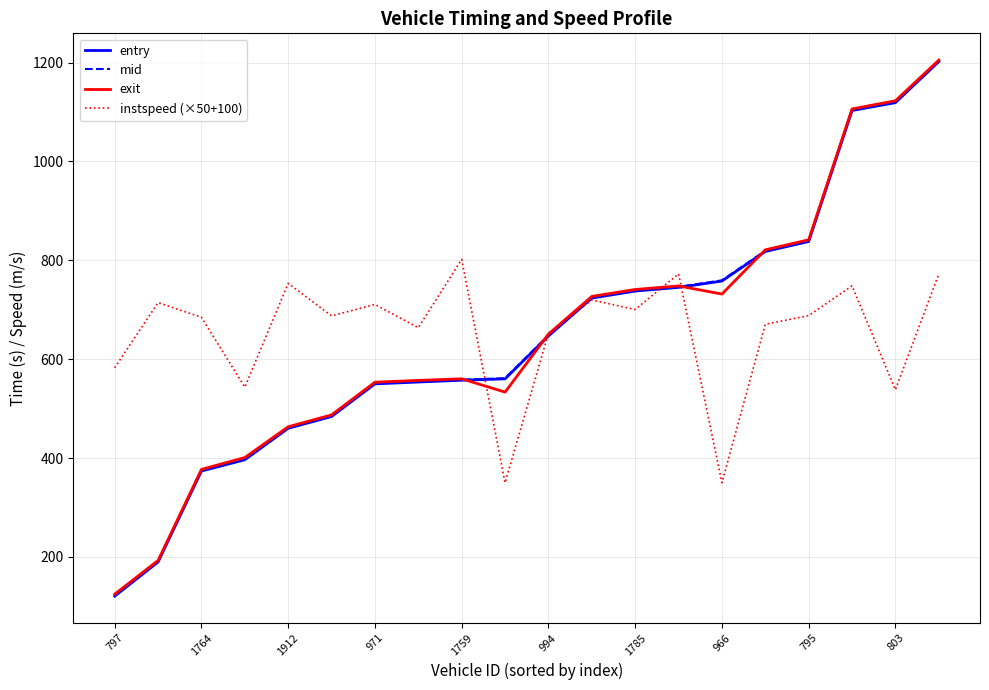

Which series has the largest range (max minus min)?

entry